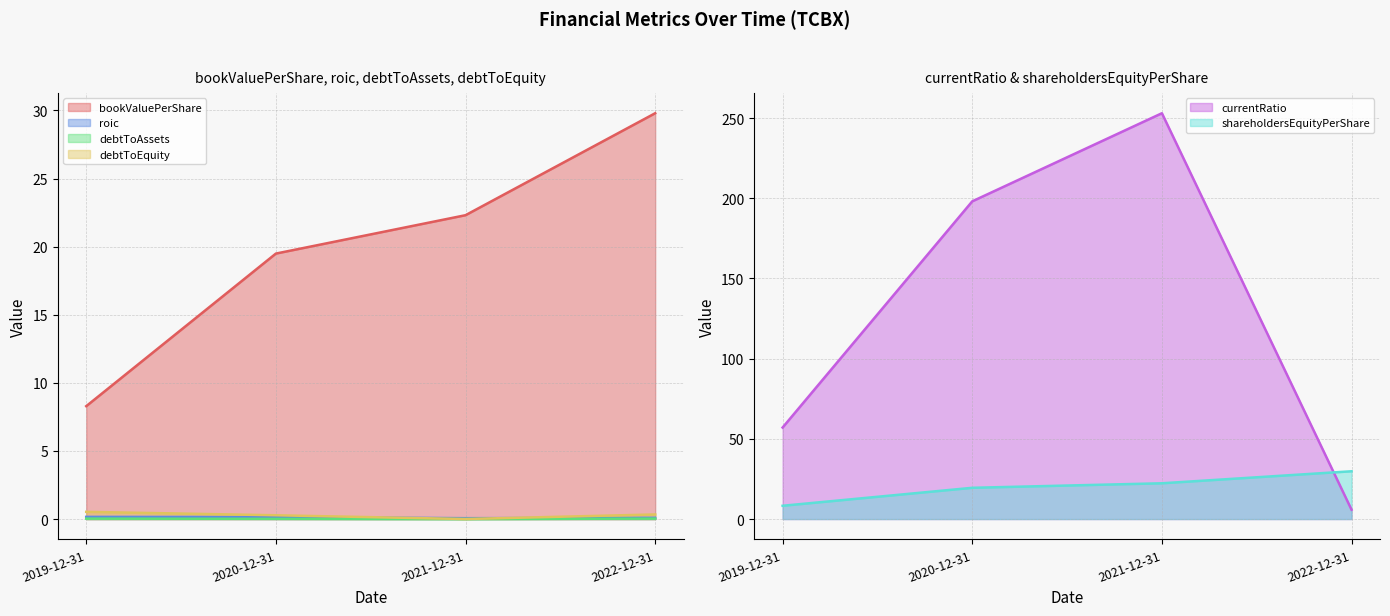

Between 2019-12-31 and 2020-12-31, which is larger?

2020-12-31